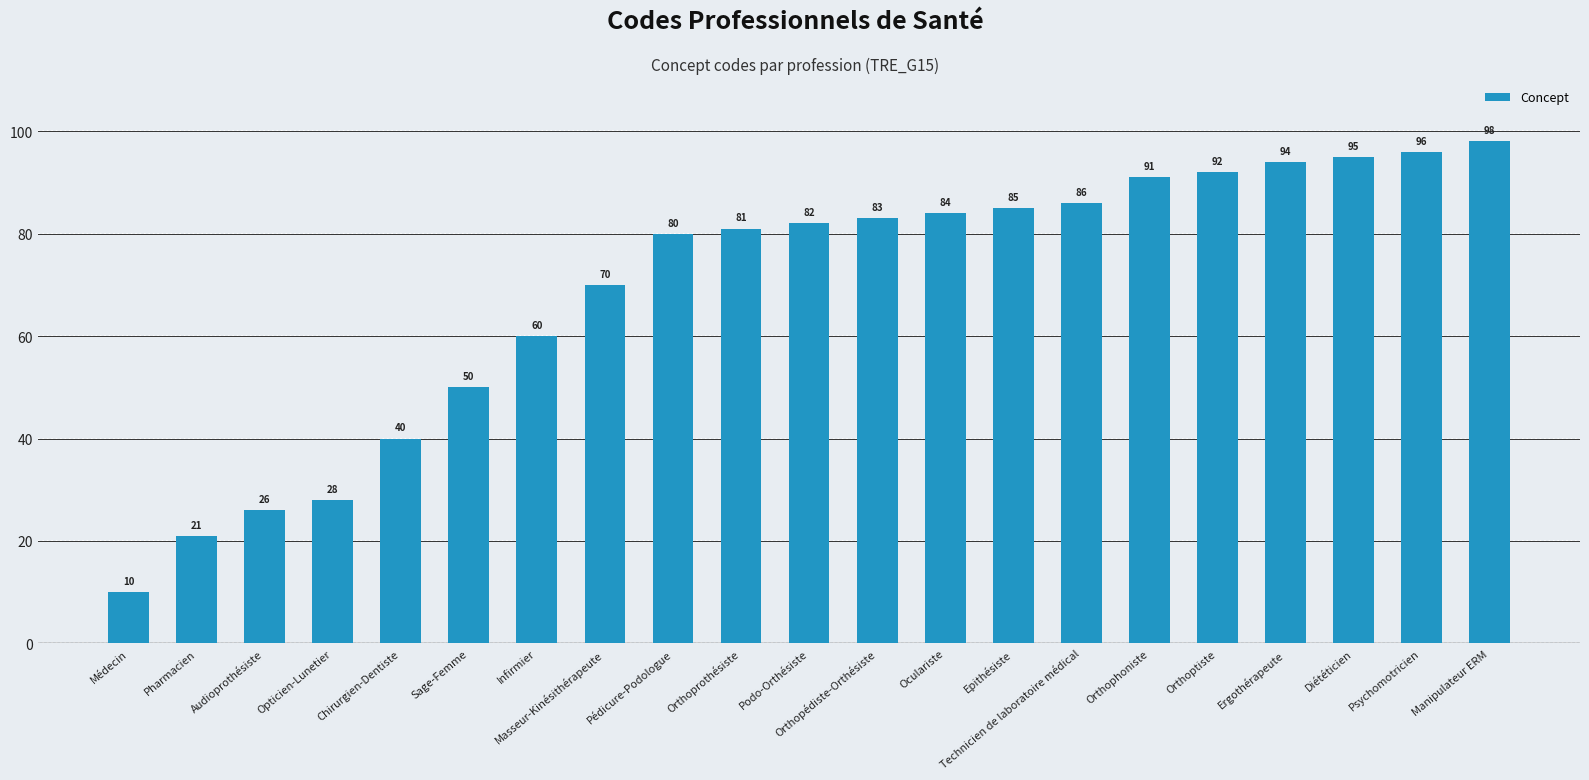

What is the difference between the second highest and minimum values?

86